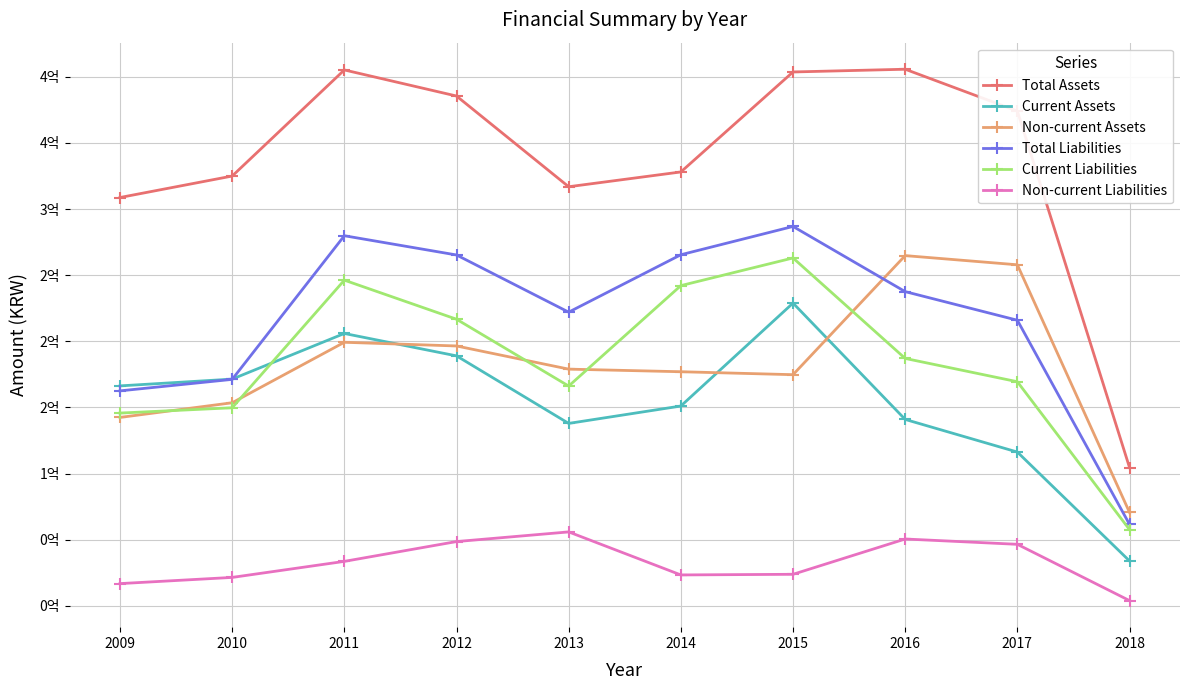

Reading right to left, transcribe all the data shown in this chart.

Total Assets: 104579533	374160400	405773646	403709399	328101533	316915013	385510001	405239276	325000765	308772901
Current Assets: 33931374	116273471	140947256	228923058	151086565	137933854	189008037	205948847	171440631	166312789
Non-current Assets: 70648159	257886930	264826390	174786341	177014967	178981159	196501964	199290429	153560134	142460112
Total Liabilities: 61567885	215961709	237595460	286881590	265484727	222071283	265308658	279863171	171239336	162546512
Current Liabilities: 57626631	169457582	187072235	263053474	242136220	166185923	216722728	246262262	149763484	145752218
Non-current Liabilities: 3941254	46504127	50523225	23828116	23348506	55885361	48585930	33600908	21475852	16794294